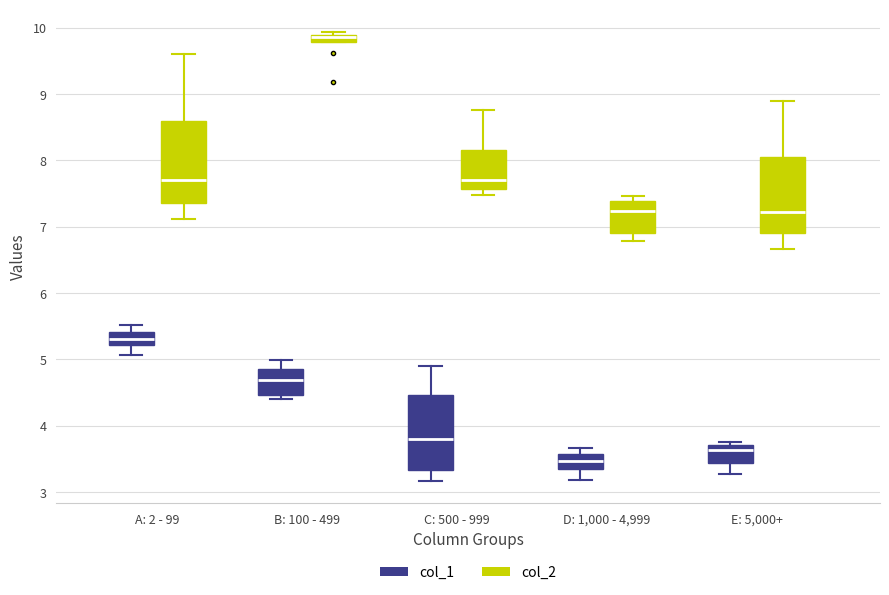

Which box has the lowest median line?

D: 1,000 - 4,999 (col_1)